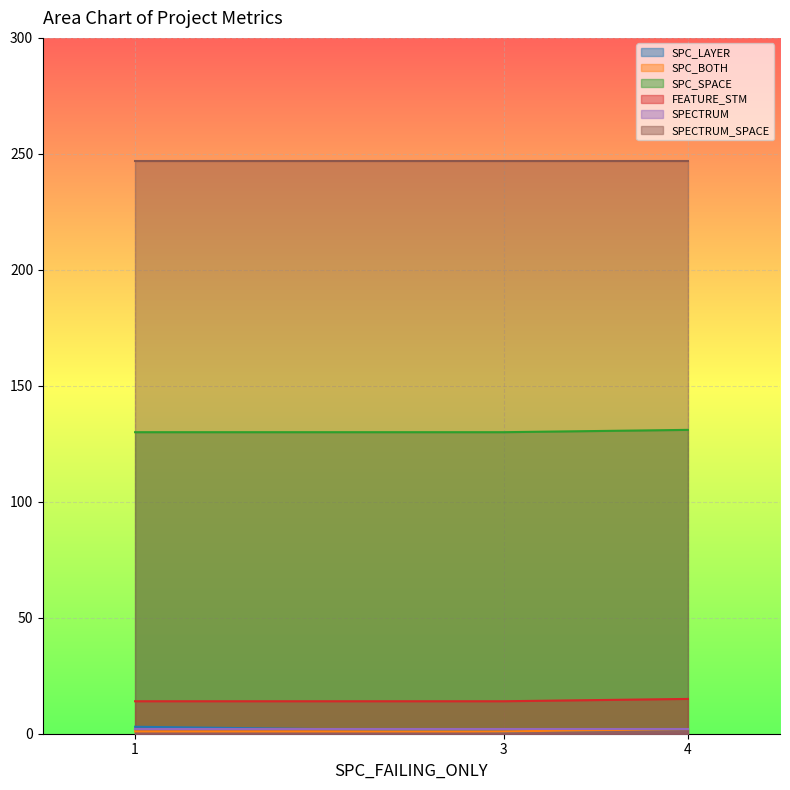

The FEATURE_STM series shows 8 at 3. True or false?

False